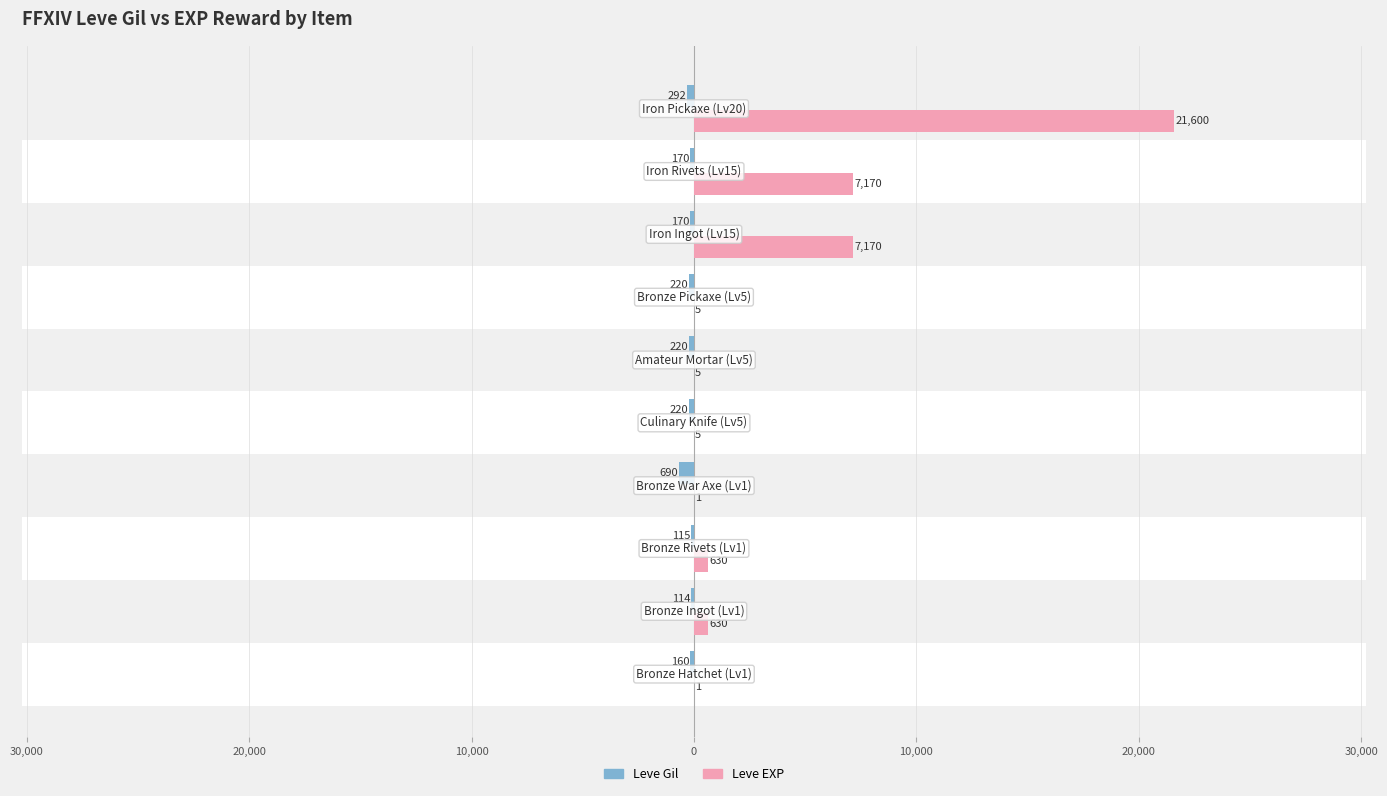

What are all the series names shown in the legend?

Leve Gil, Leve EXP